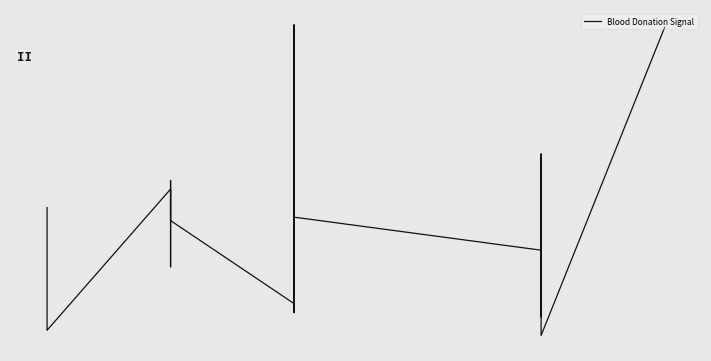

What is the approximate value at 16?

0.4